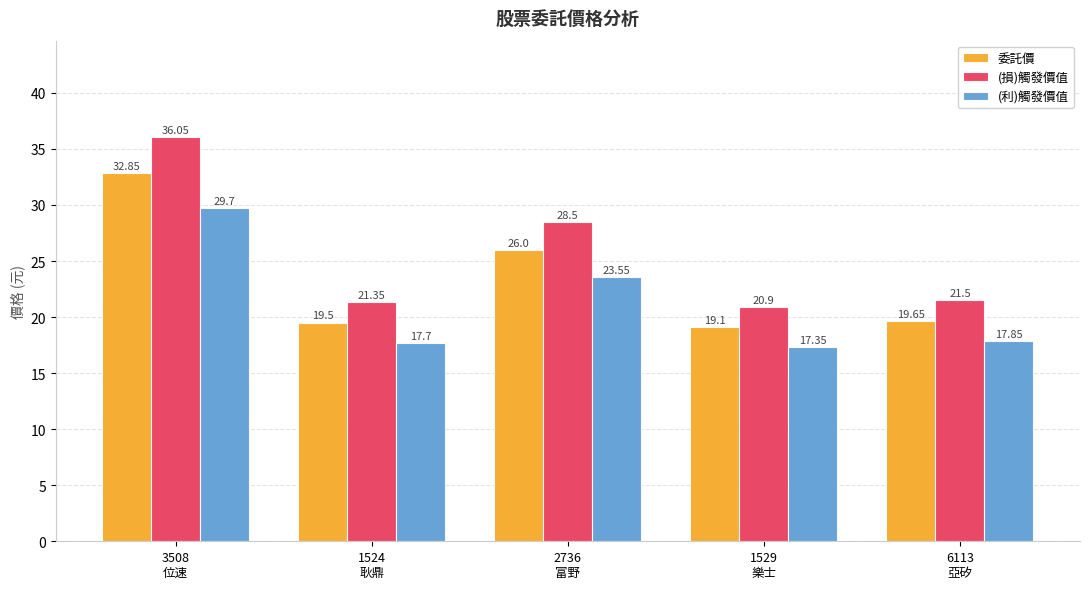

The value of (利)觸發價值 at 6113
亞矽 is 30.0. True or false?

False